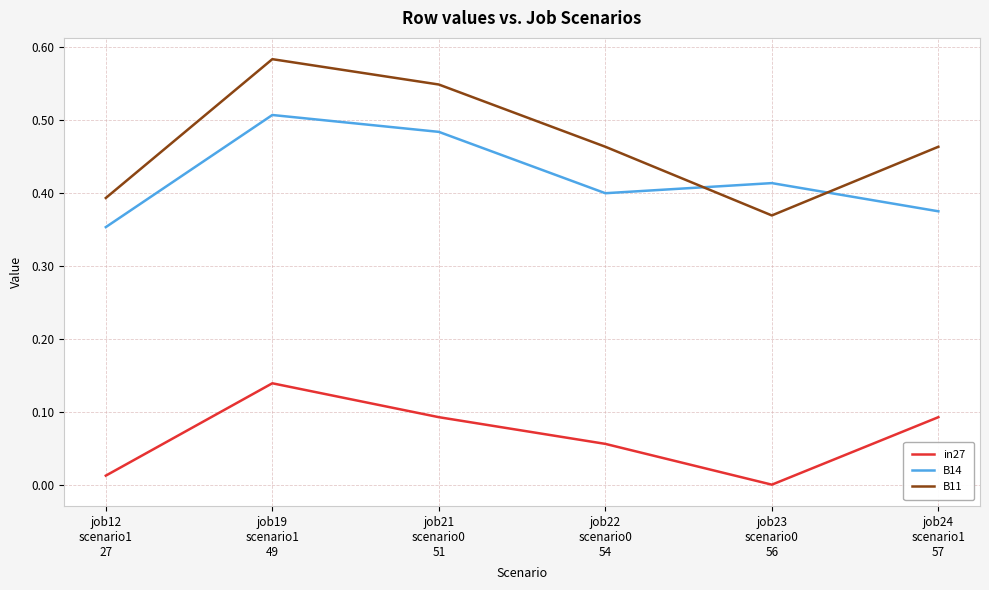

True or false: in27 and B11 cross at least once.

False